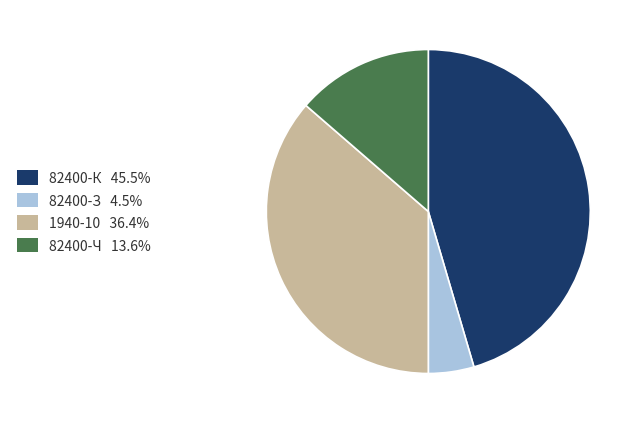

How many slices are in this pie chart?

4